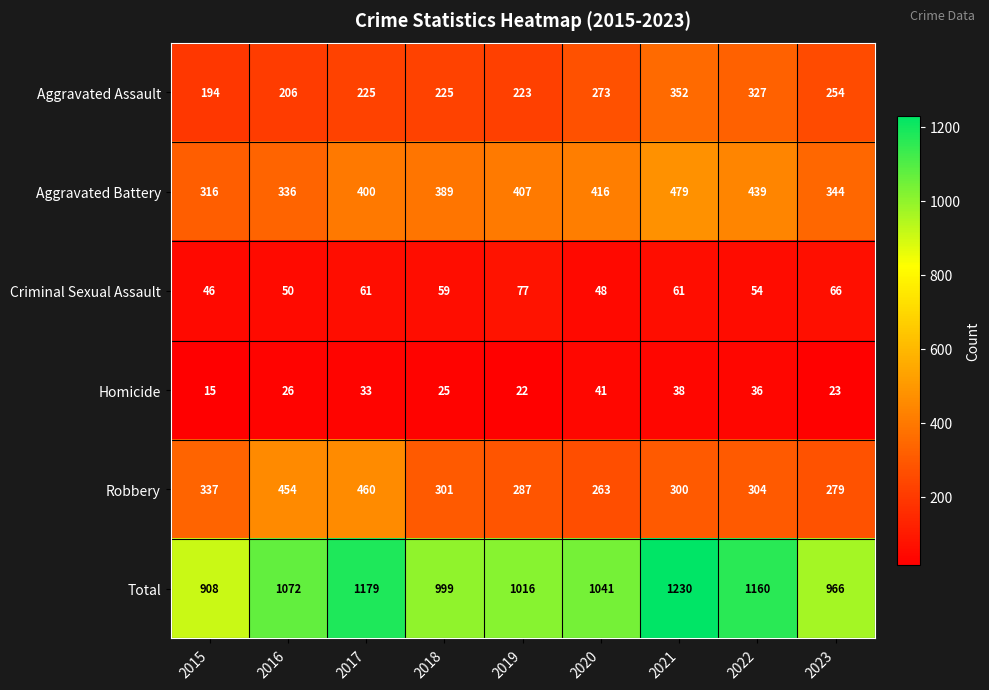

At which label is Total closest to 1069?

2016